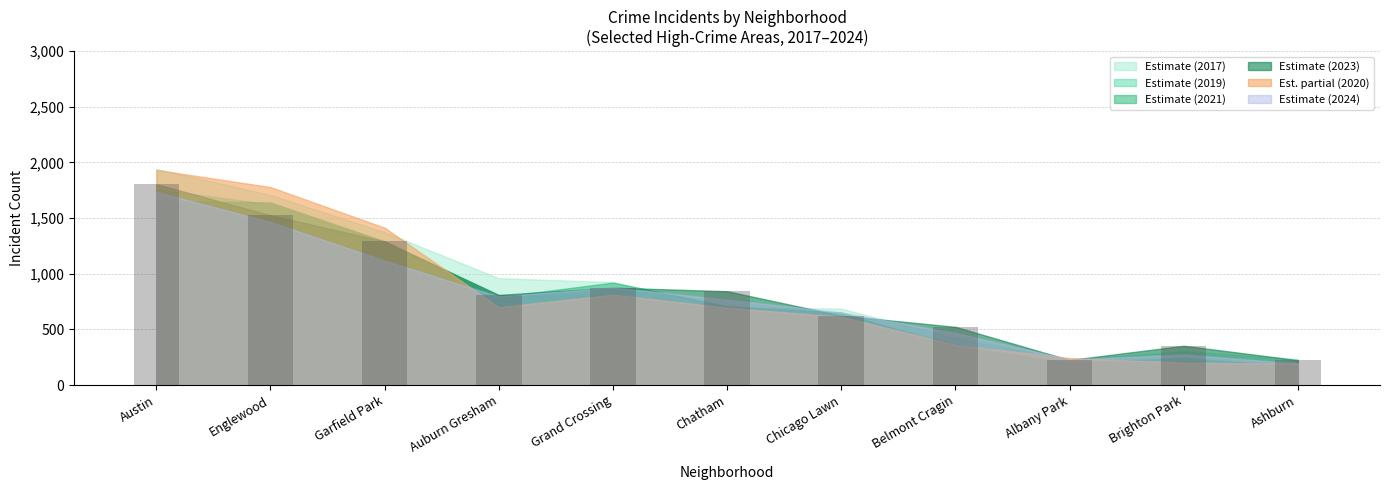

What is the label of the 8th bar from the right?

Auburn Gresham